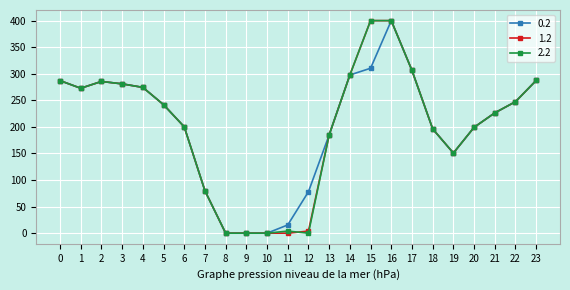

True or false: 2.2 has a value of 400.0 at 15.

True